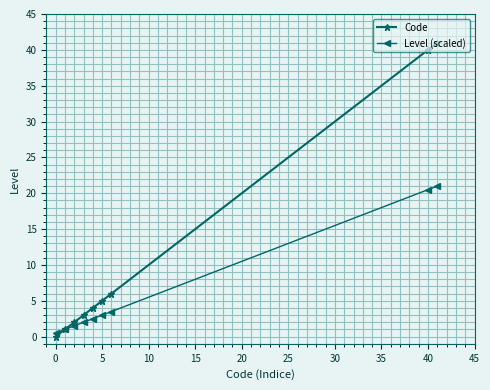

Which series has the largest total across all categories?

Code